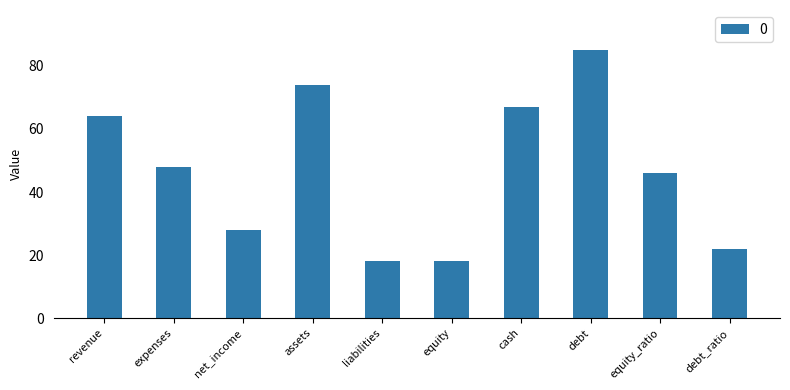

What is the approximate value at revenue?

64